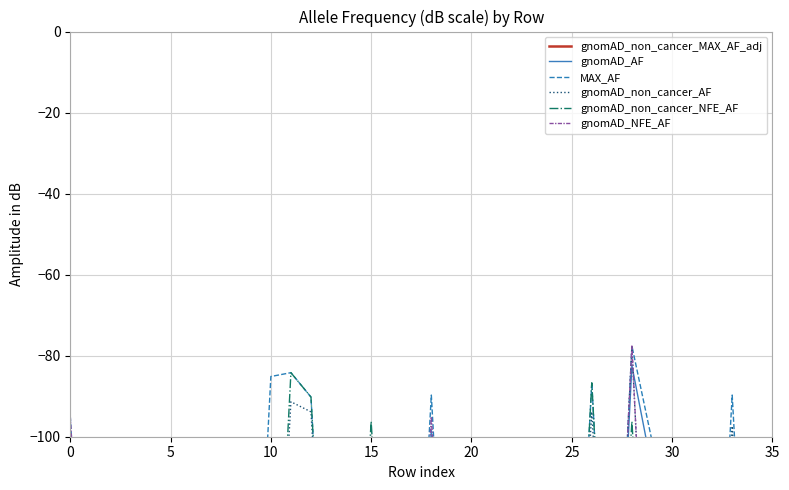

What is the value of the gnomAD_AF point at the 33rd from the left?

-180.0